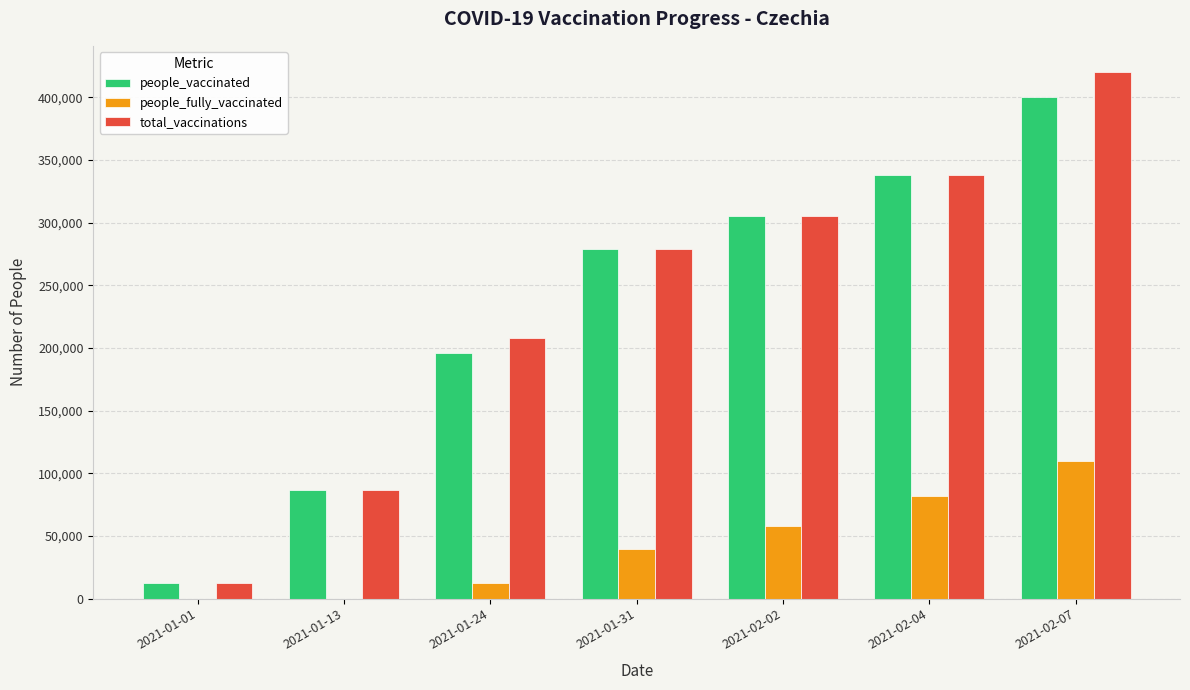

Which category has the highest value across all series?

2021-02-07